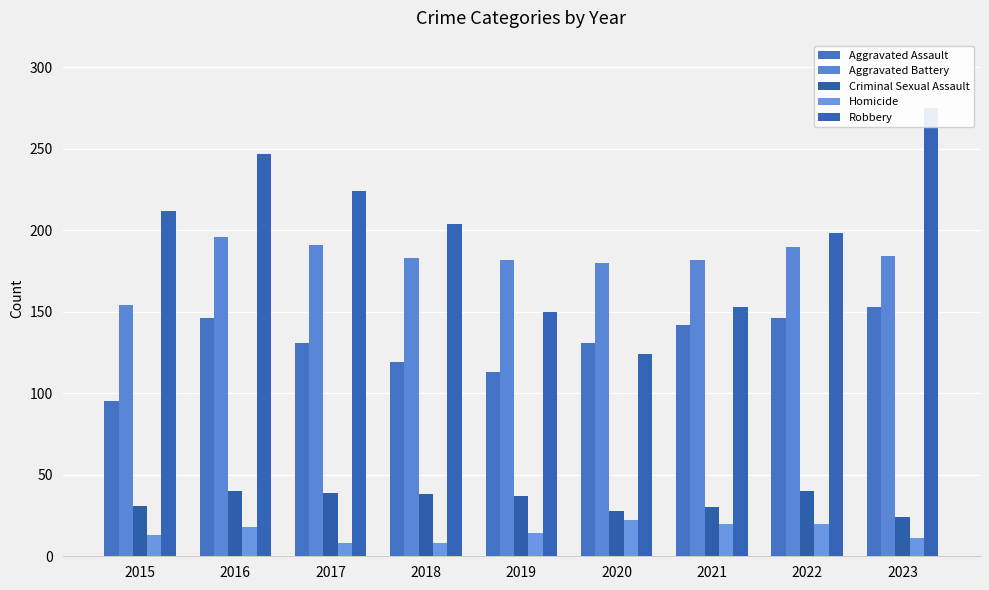

At which category is the sum across all series the highest?

2016